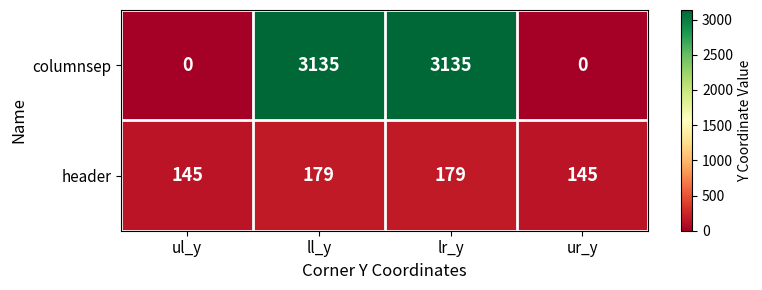

The value of header at lr_y is 179. True or false?

True